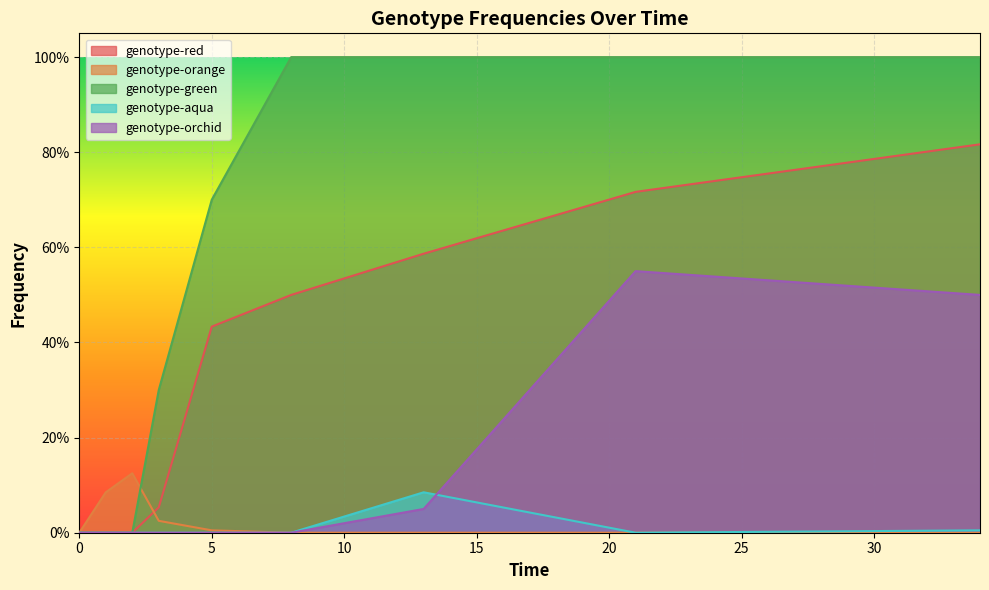

True or false: genotype-green has more than 1 points higher than both neighbors.

False